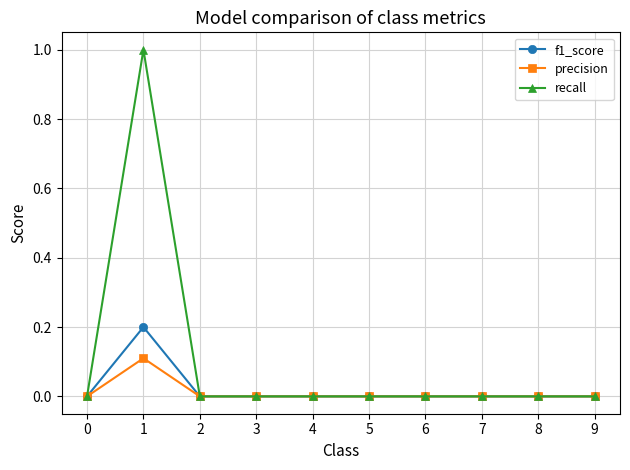

What is the highest value of the f1_score series?

0.2